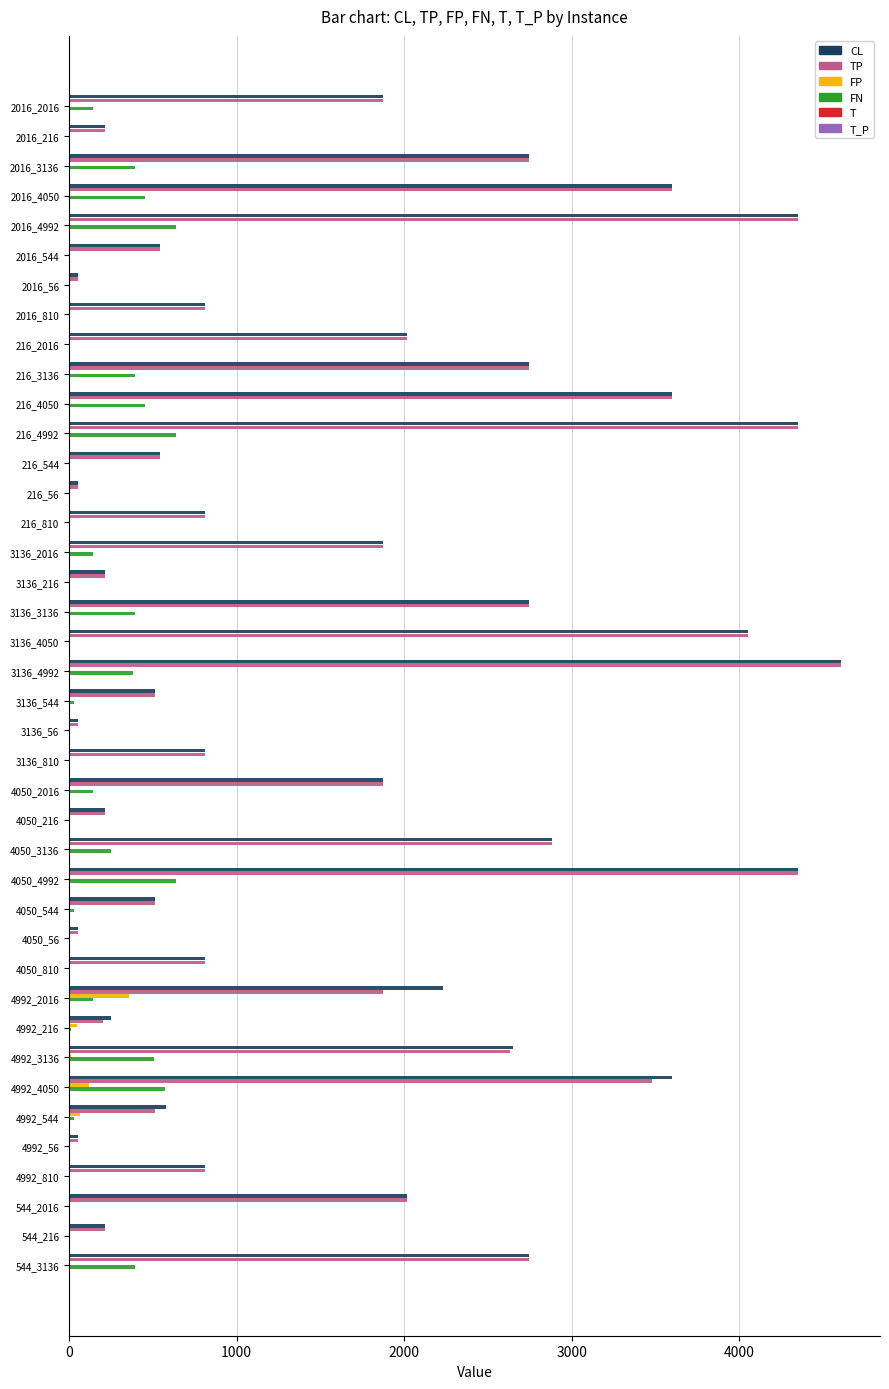

How many categories are shown in the chart?

40